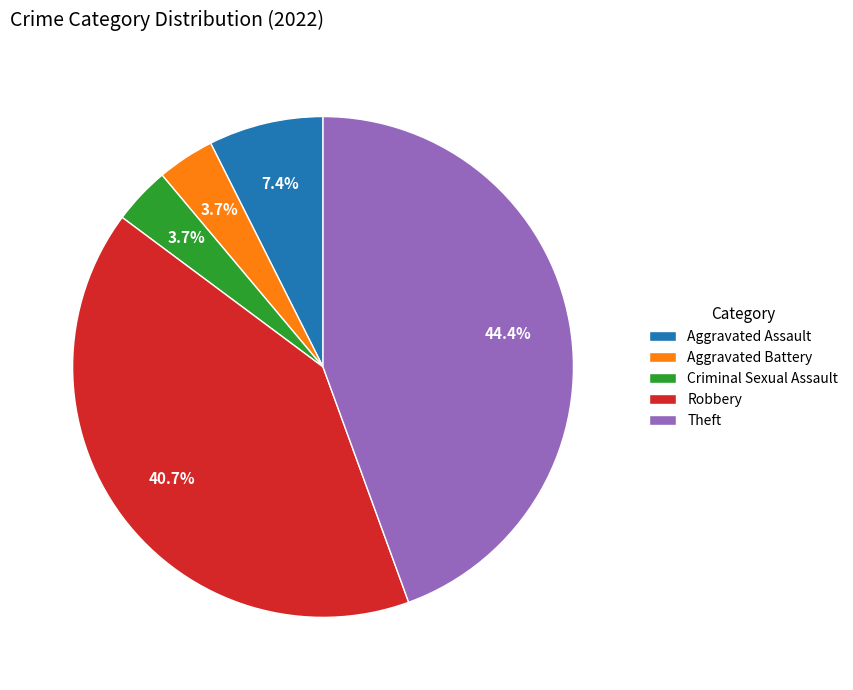

What is the ratio of the value at Theft to the value at Aggravated Assault?

6.0